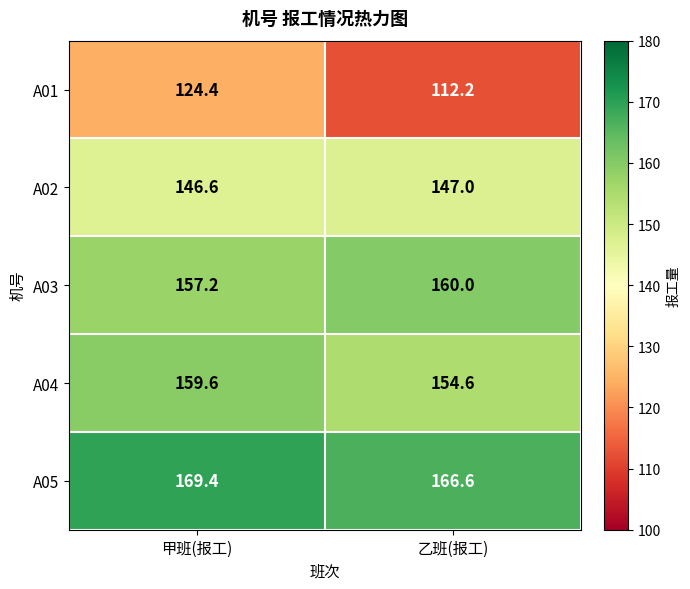

How many distinct data groups are displayed?

5